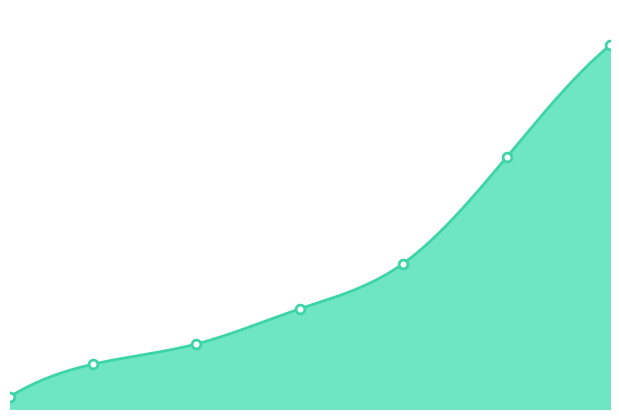

What is the change in value from 10 to 25?

+11840